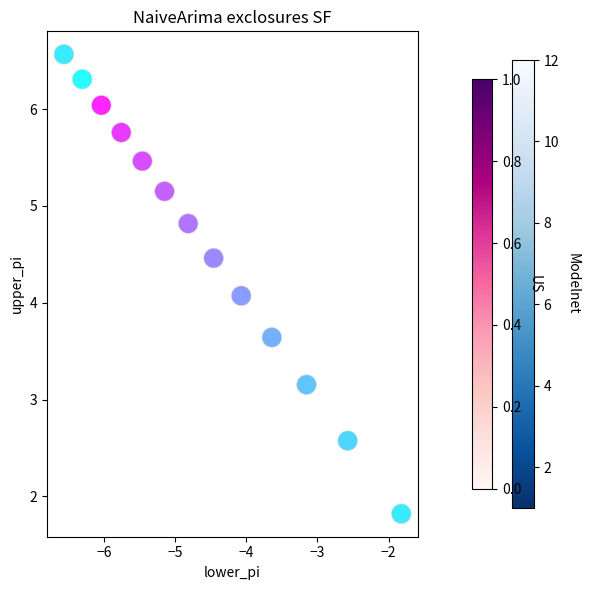

What Y value in the scatter plot is closest to 4?

4.1